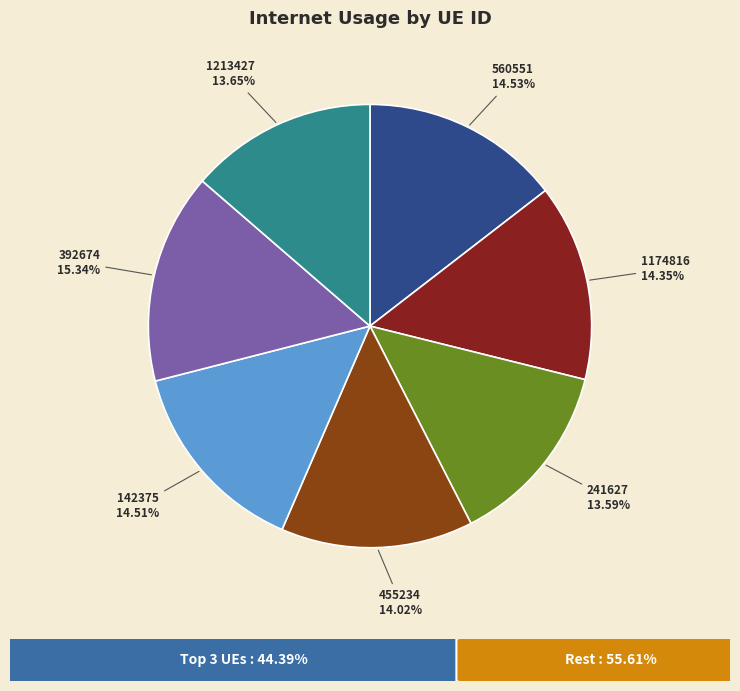

What is the largest slice in the pie chart?

392674